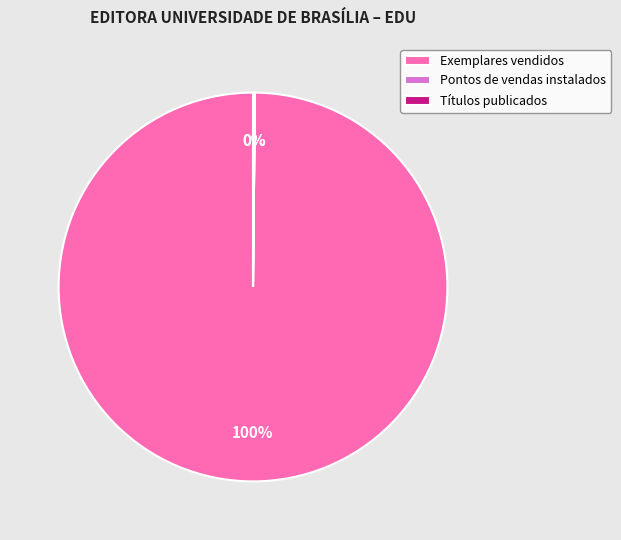

The Exemplares vendidos slice represents 100% of the pie. True or false?

True